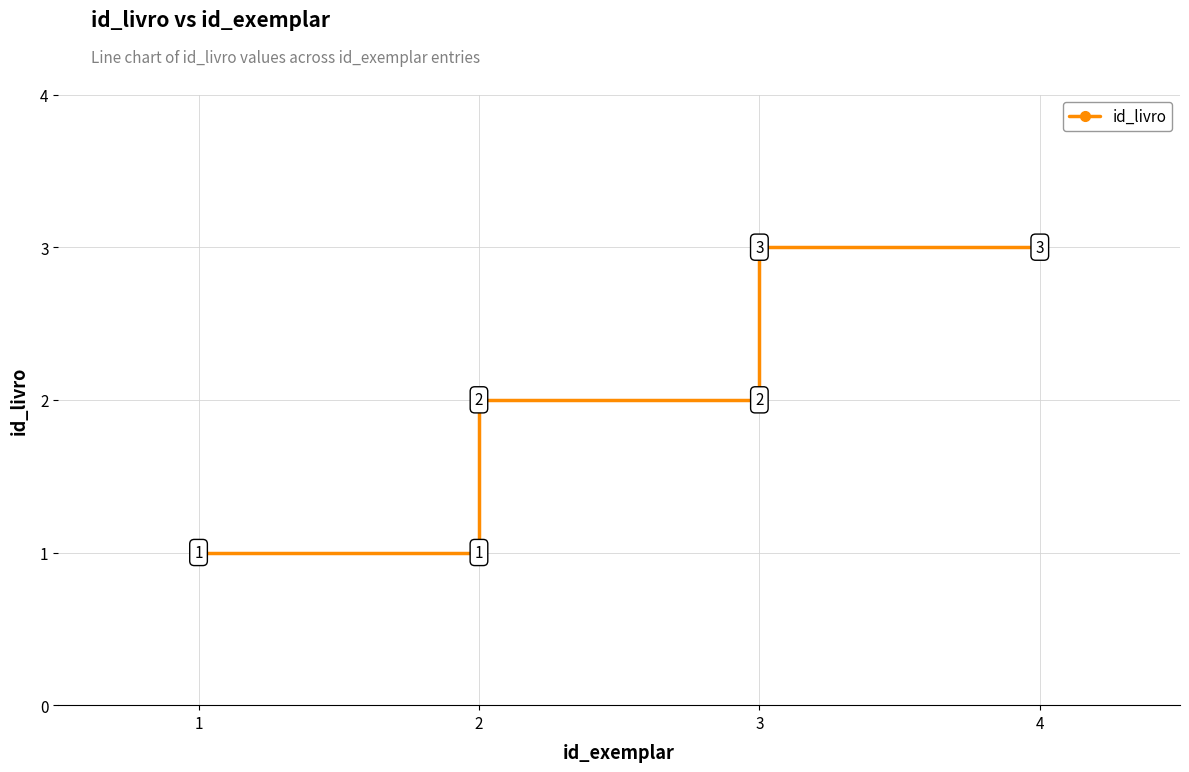

The value at 4 is 4. True or false?

False